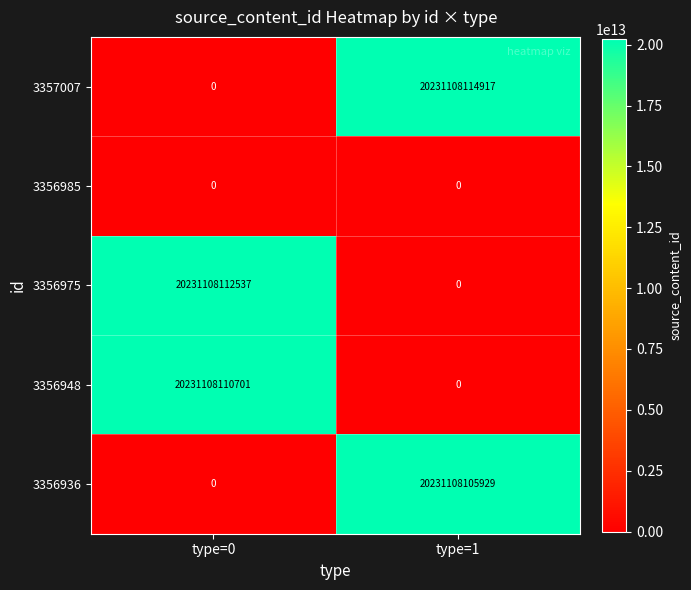

Which series changed the most between type=0 and type=1?

3357007